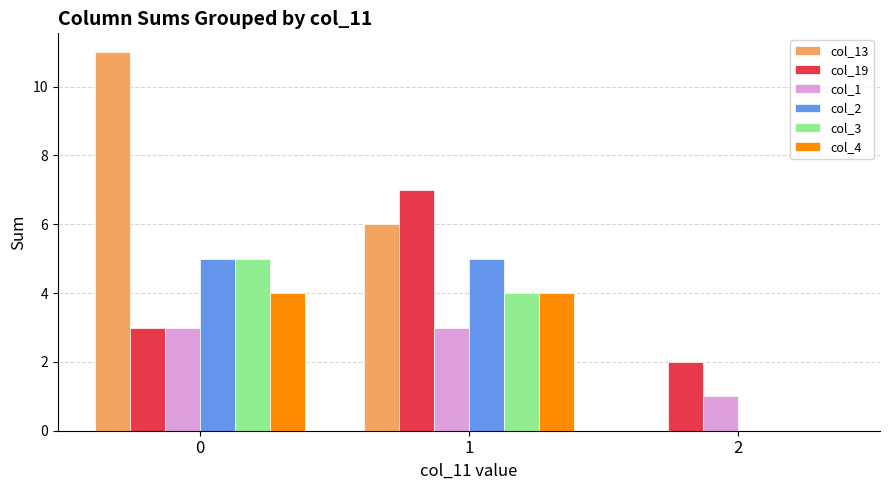

Which series has the widest spread of values?

col_13